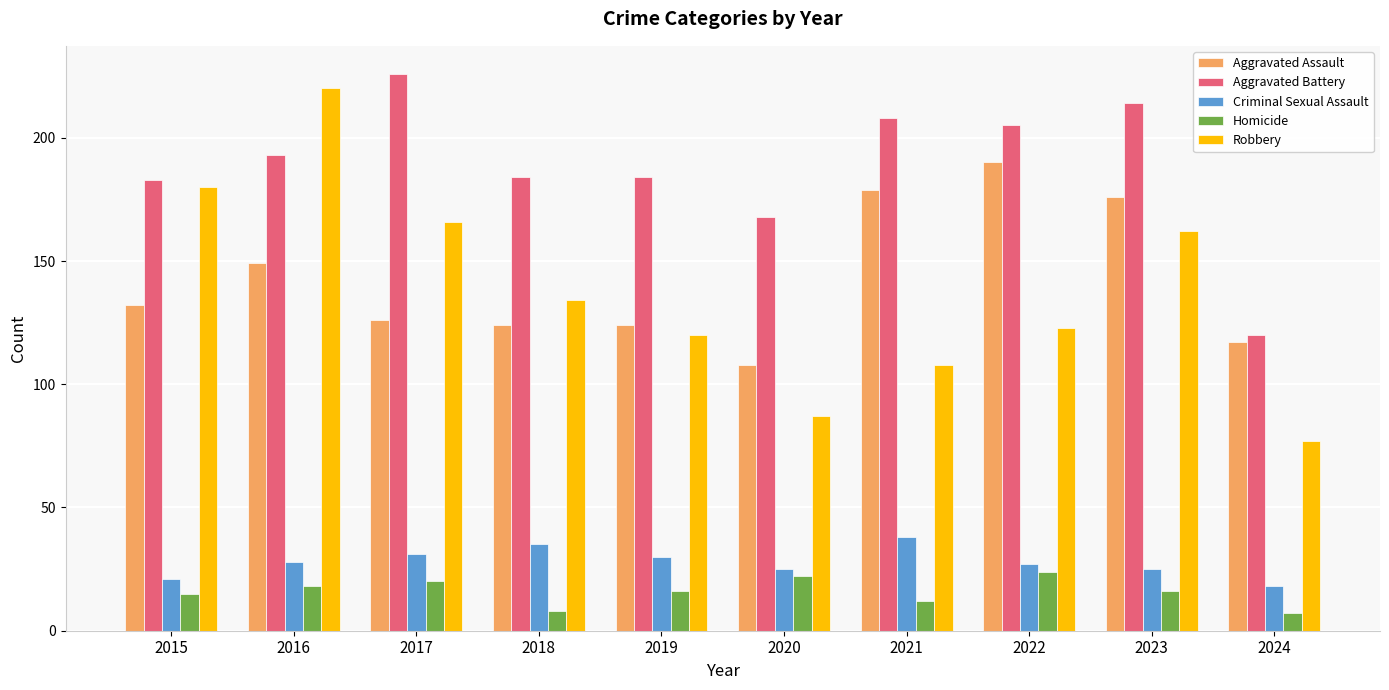

What is the total value across all series at 2021?

545